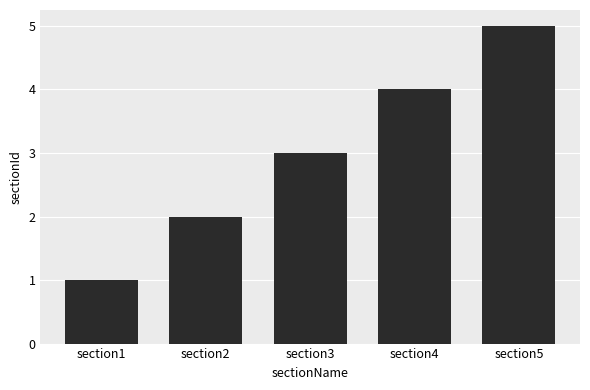

How many values are between 2 and 4?

3